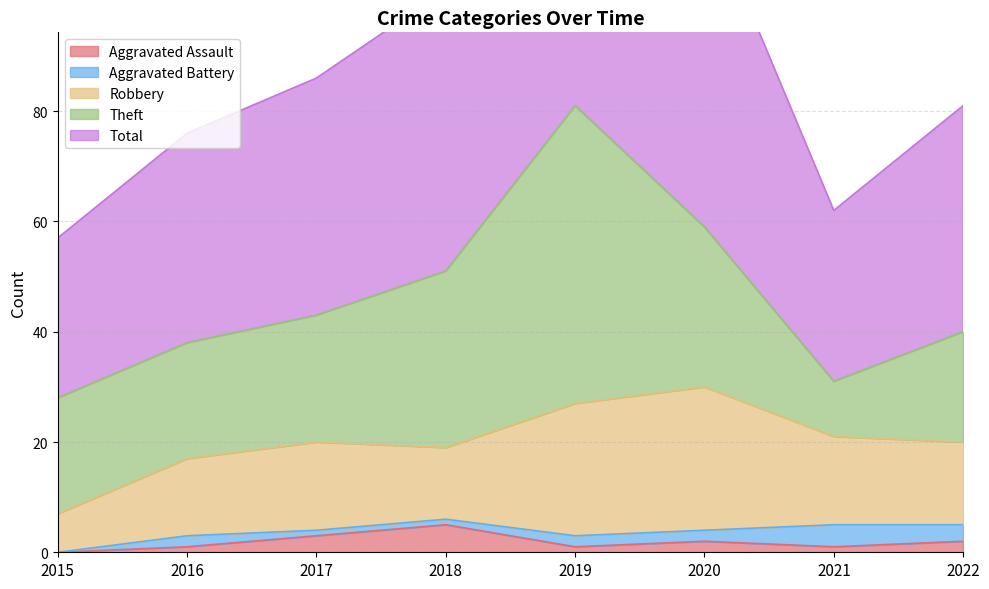

What is the difference between the highest and lowest values at 2020?

57